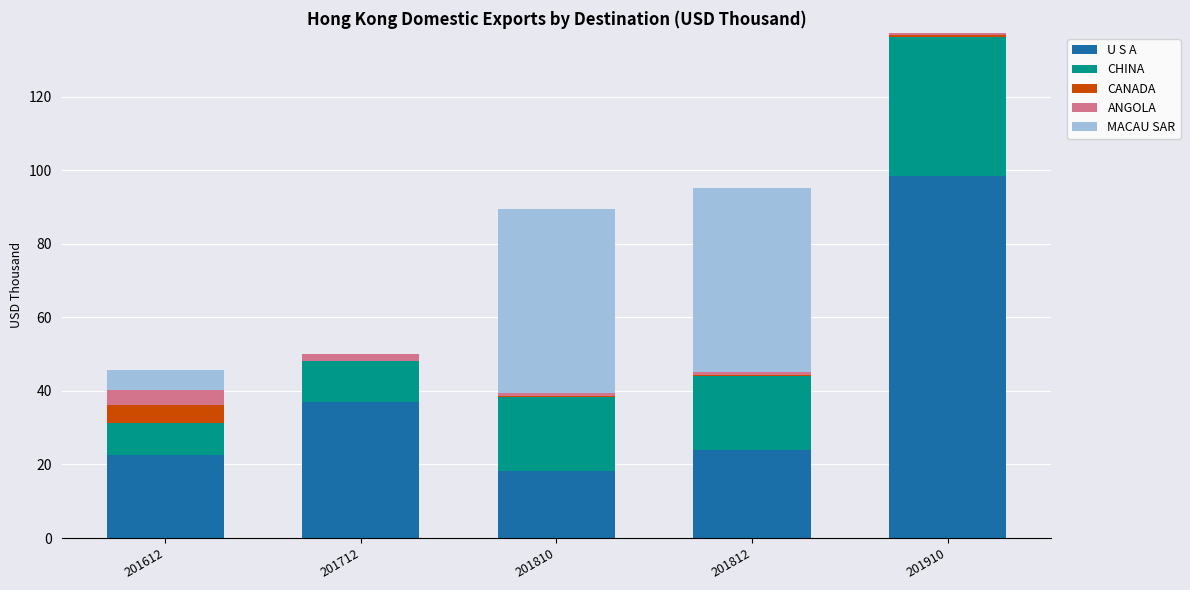

Reading left to right, list the values for the U S A series.

201612=22.7	201712=37.1	201810=18.2	201812=23.8	201910=98.3